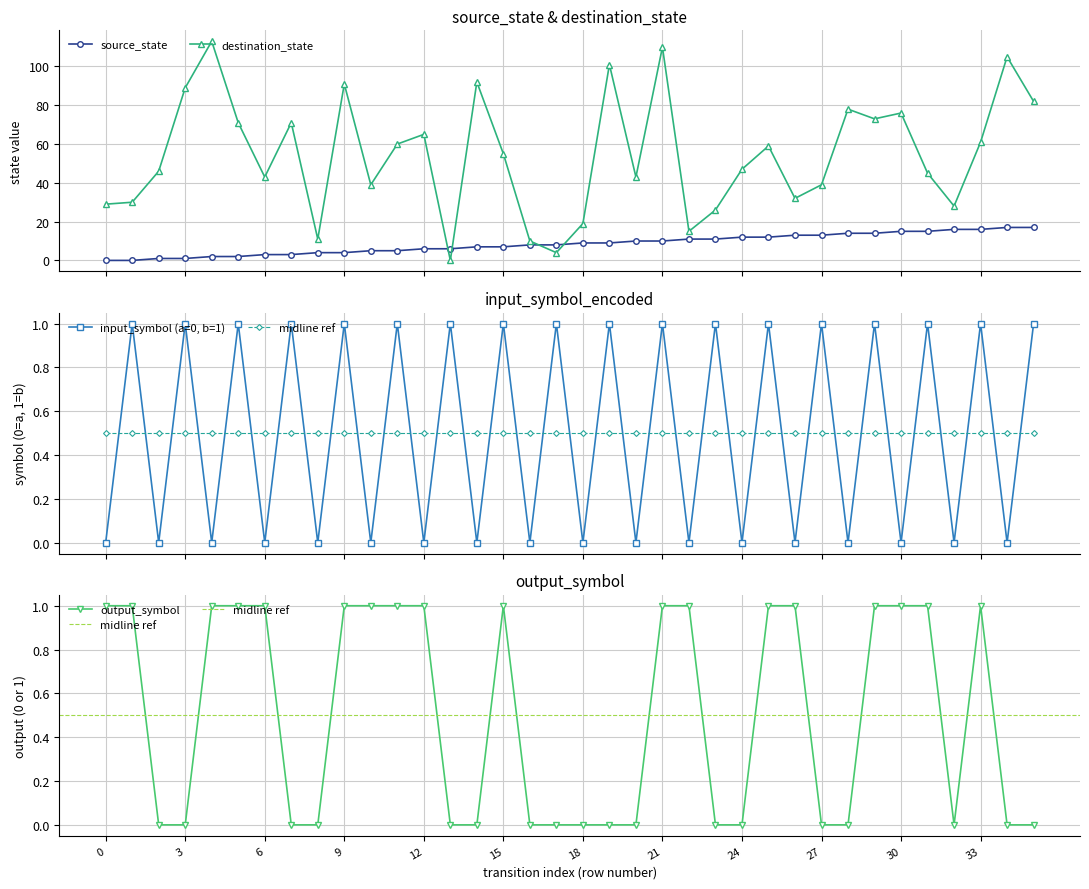

Is this an area chart (filled region under the line)?

No